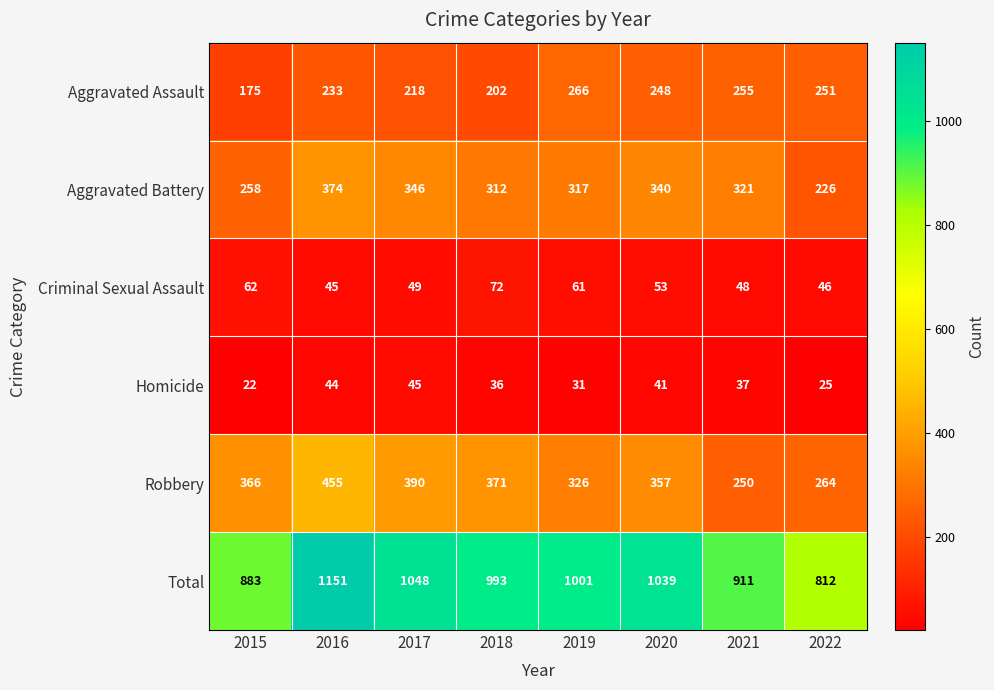

At 2015, list the series in order from largest to smallest.

Total, Robbery, Aggravated Battery, Aggravated Assault, Criminal Sexual Assault, Homicide